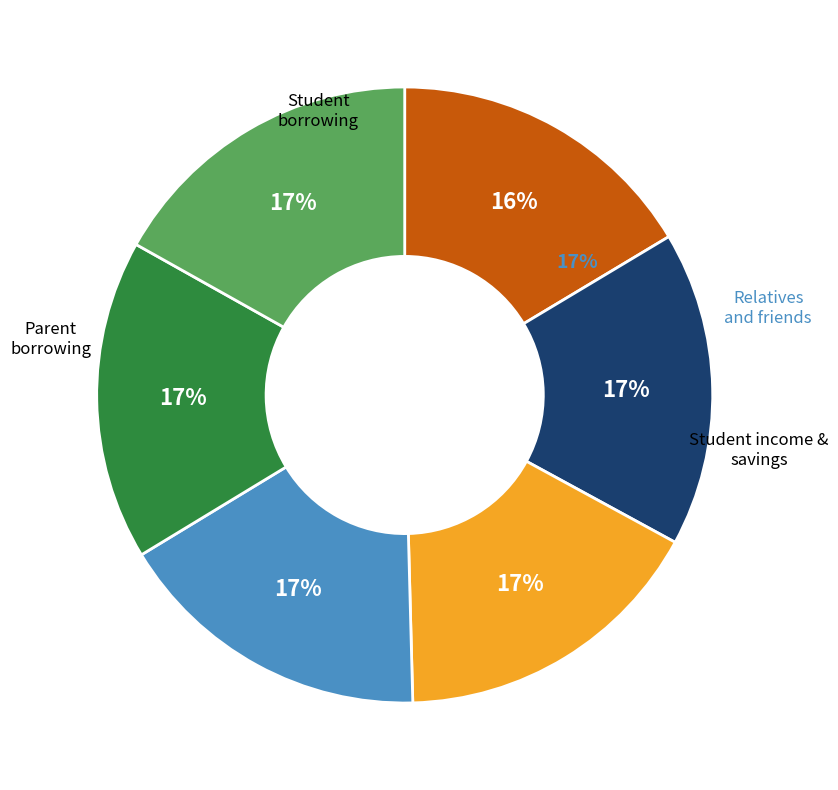

Is there a majority slice in this chart?

No